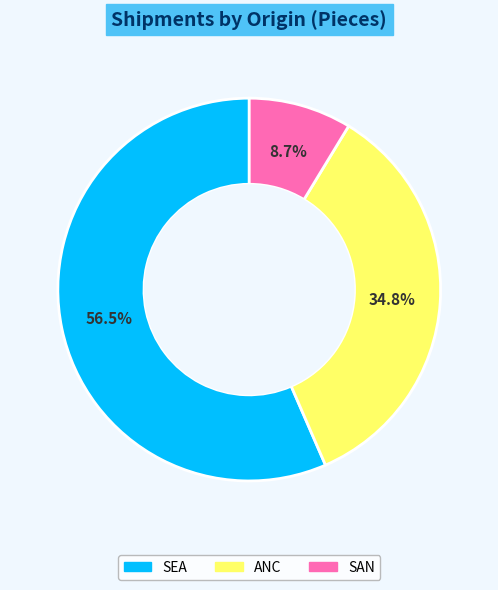

Which category has the smallest portion of the pie?

SAN